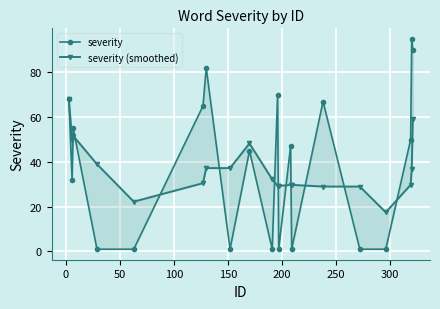

True or false: severity has a value of 0.6 at 100.

False